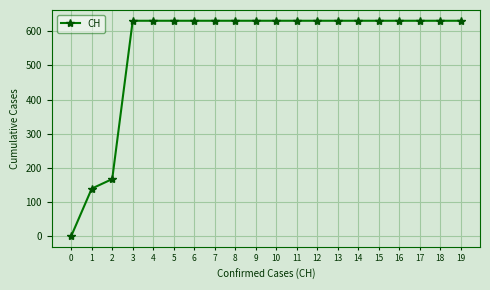

What is the greatest value displayed?

631